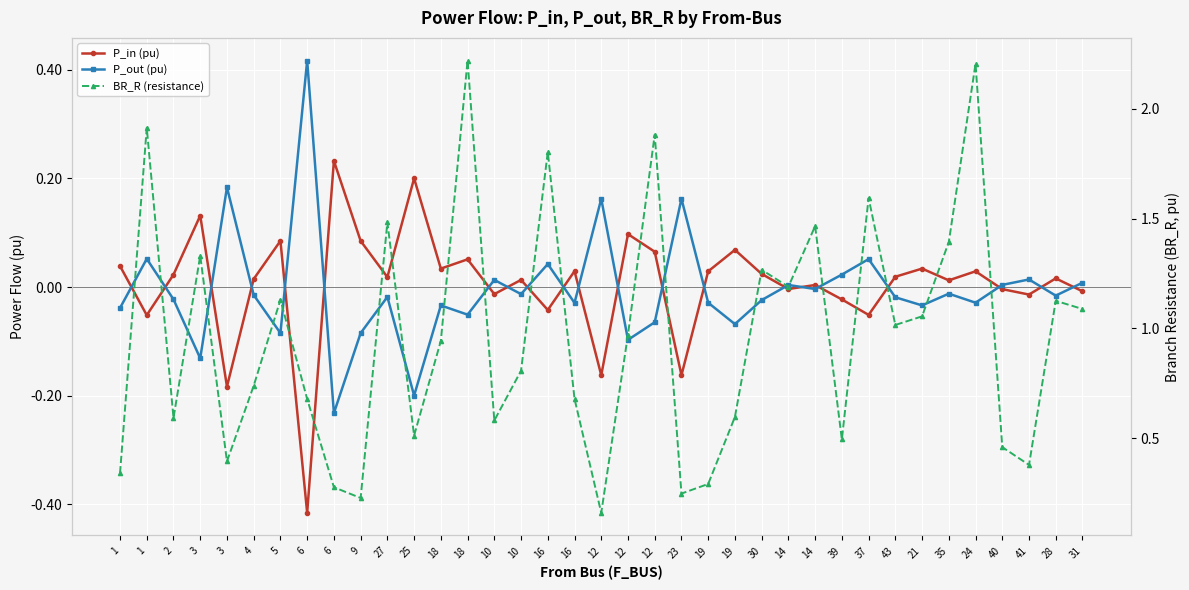

Where is BR_R (resistance) nearest to the value 1?

43